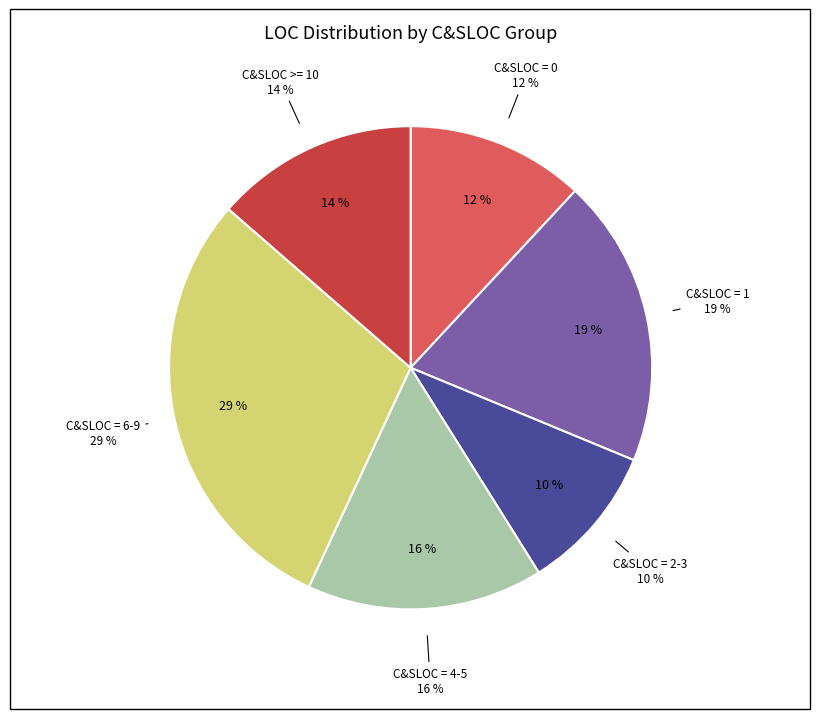

Does any single category account for the majority?

No